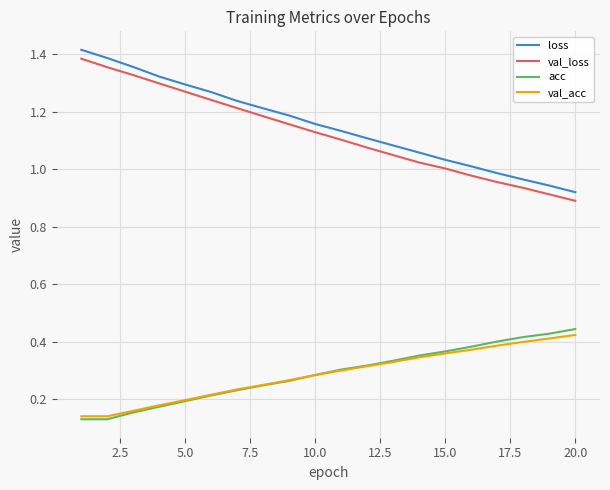

True or false: val_loss has more than 2 points higher than both neighbors.

False